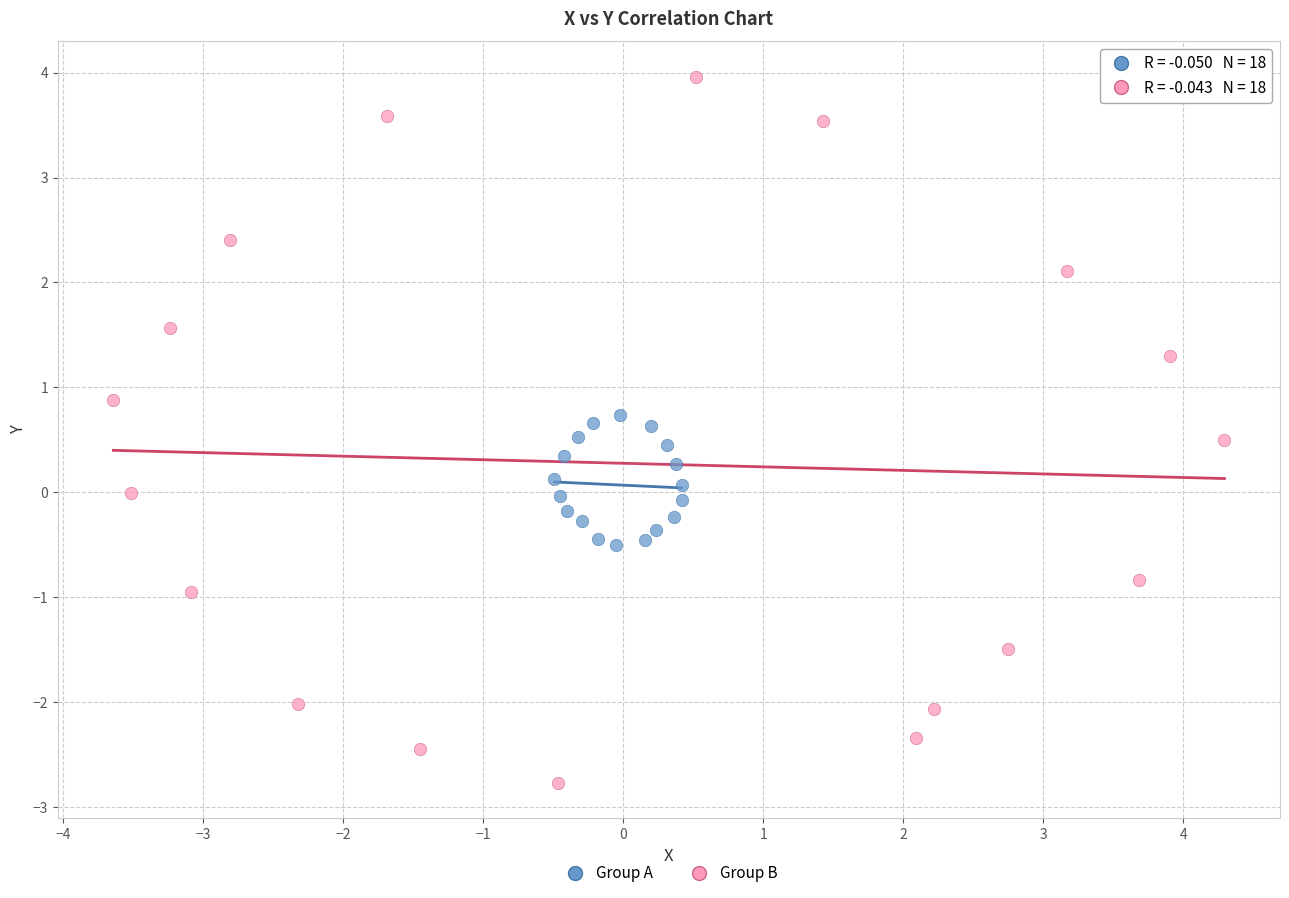

Which series contains the highest Y value?

Group B